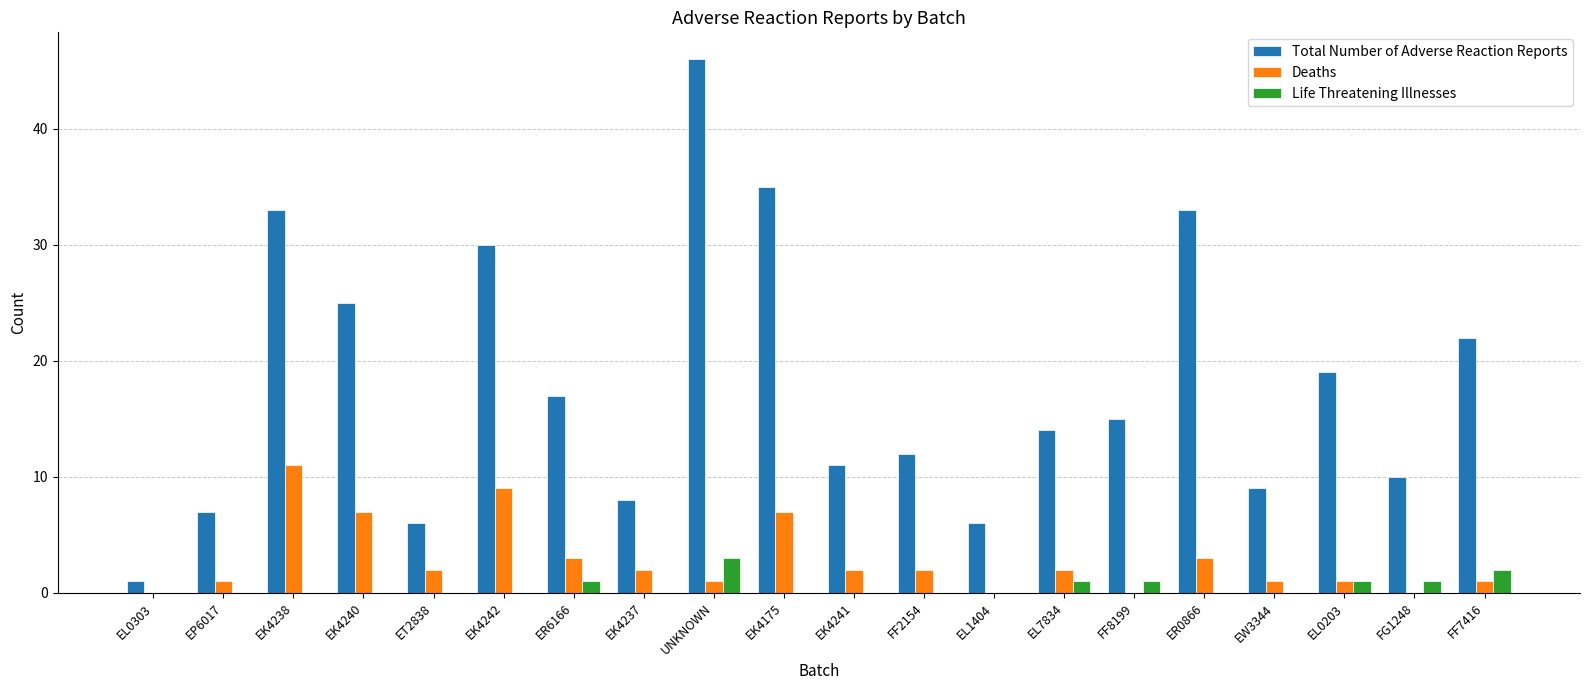

The Total Number of Adverse Reaction Reports series shows 34 at EL0203. True or false?

False